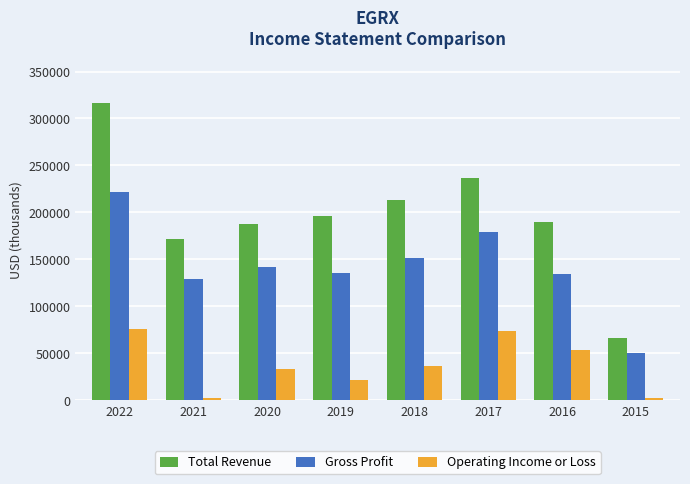

Rank the series at 2016 from lowest to highest value.

Operating Income or Loss, Gross Profit, Total Revenue